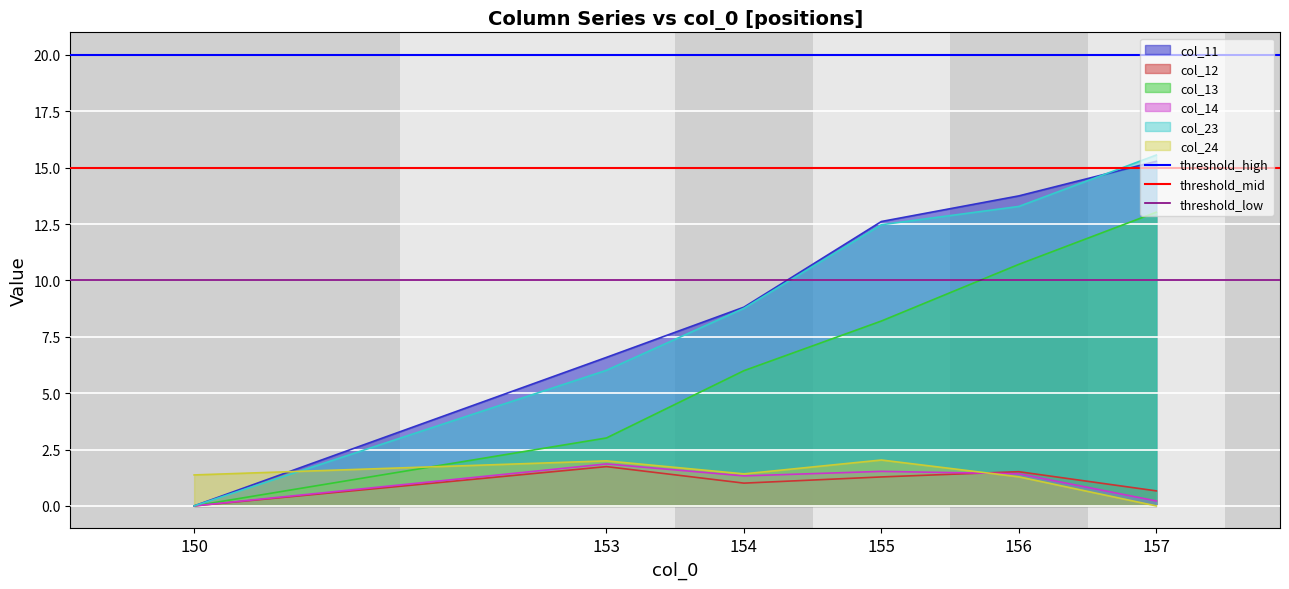

What is the average value of the threshold_high series?

20